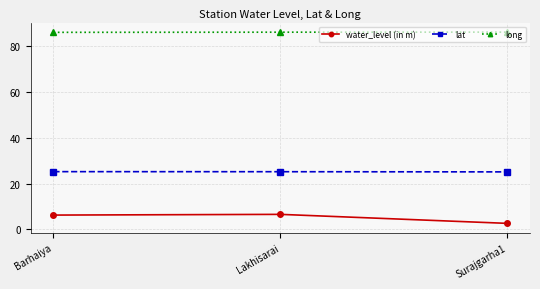

Which series has the largest total across all categories?

long